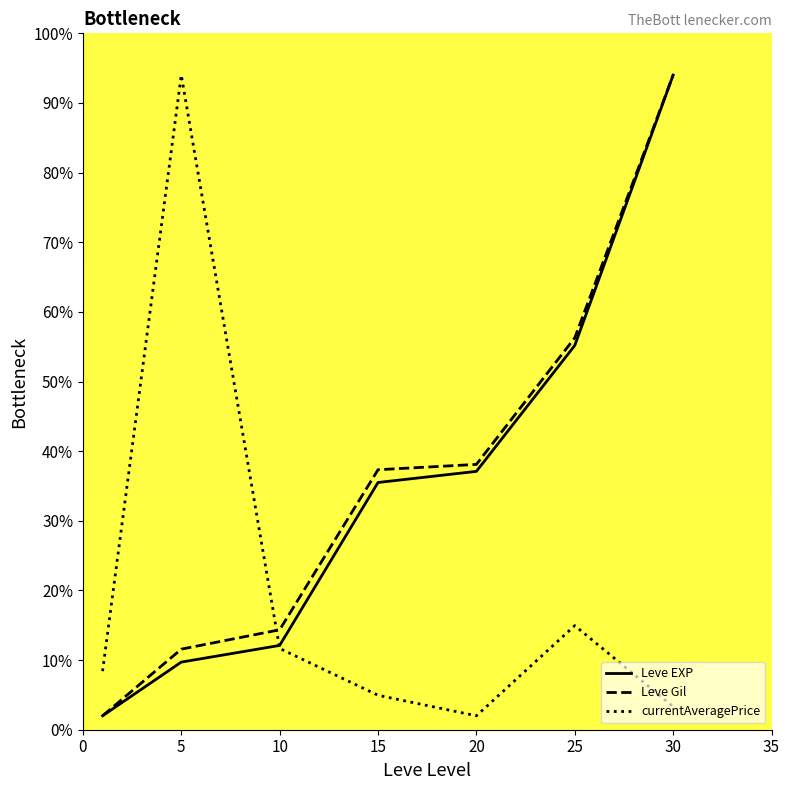

What is the minimum value shown in the chart?

2.0